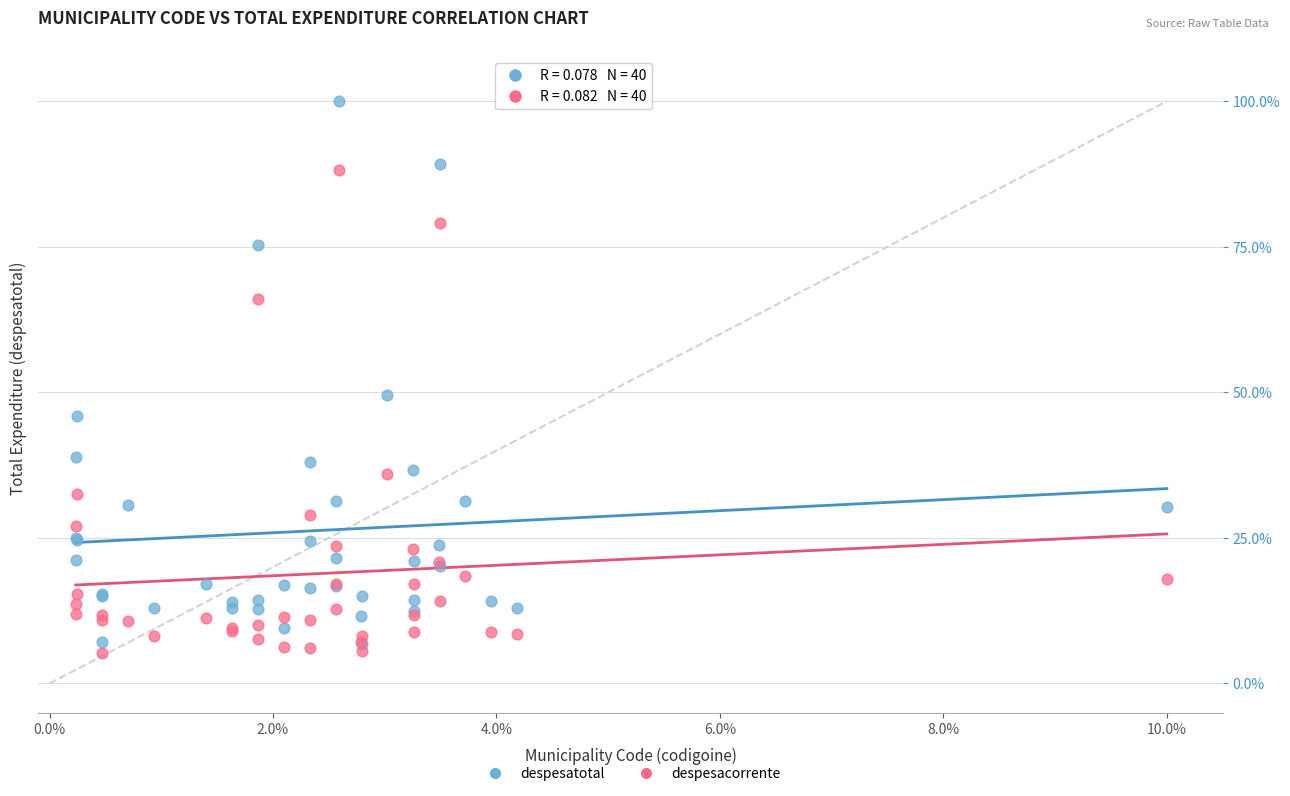

Across all series, what Y value is closest to 52?

49.6